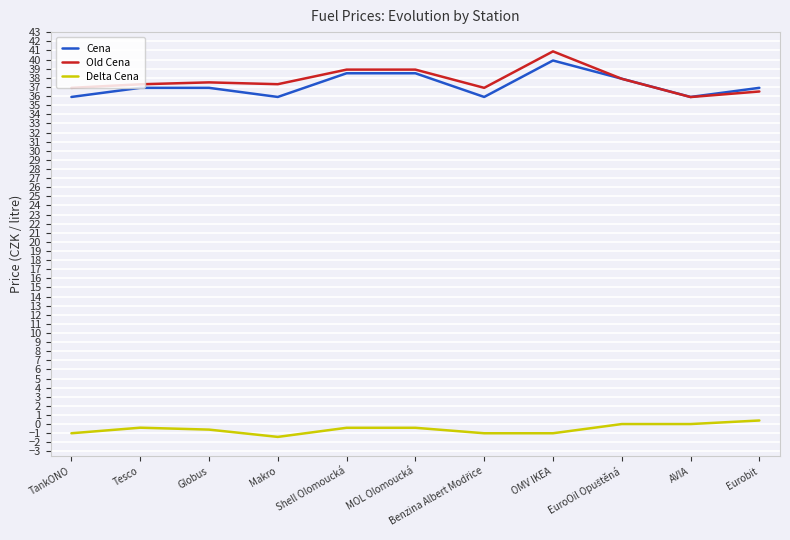

At which category is the sum across all series the highest?

OMV IKEA